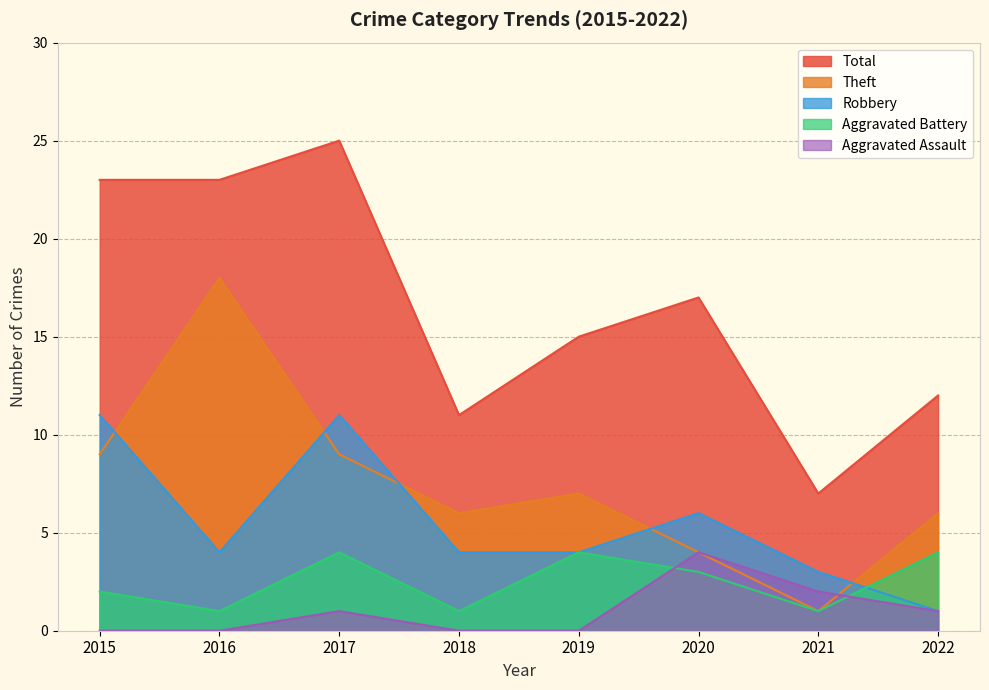

How many data points does each series have?

8